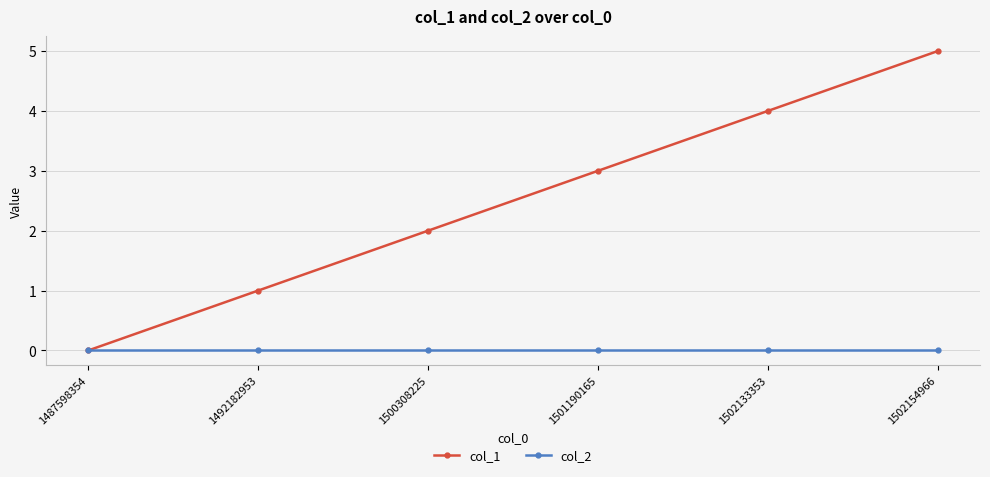

True or false: col_2 has a value of 0 at 1502133353.

True